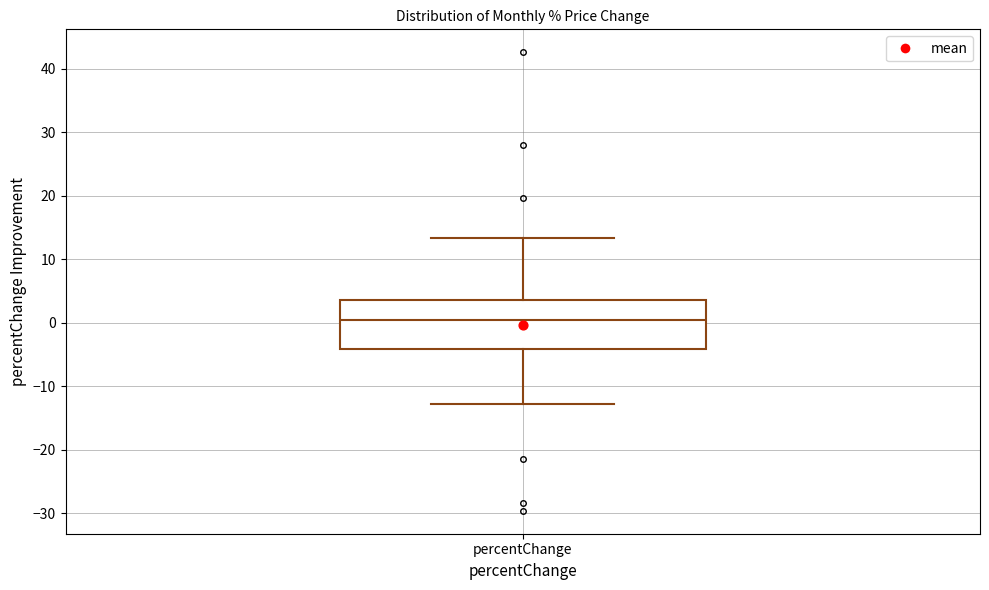

Where does the upper whisker of the box for percentChange end on the y-axis? The values are not printed on the chart, so give them approximately, as read against the axis.

13